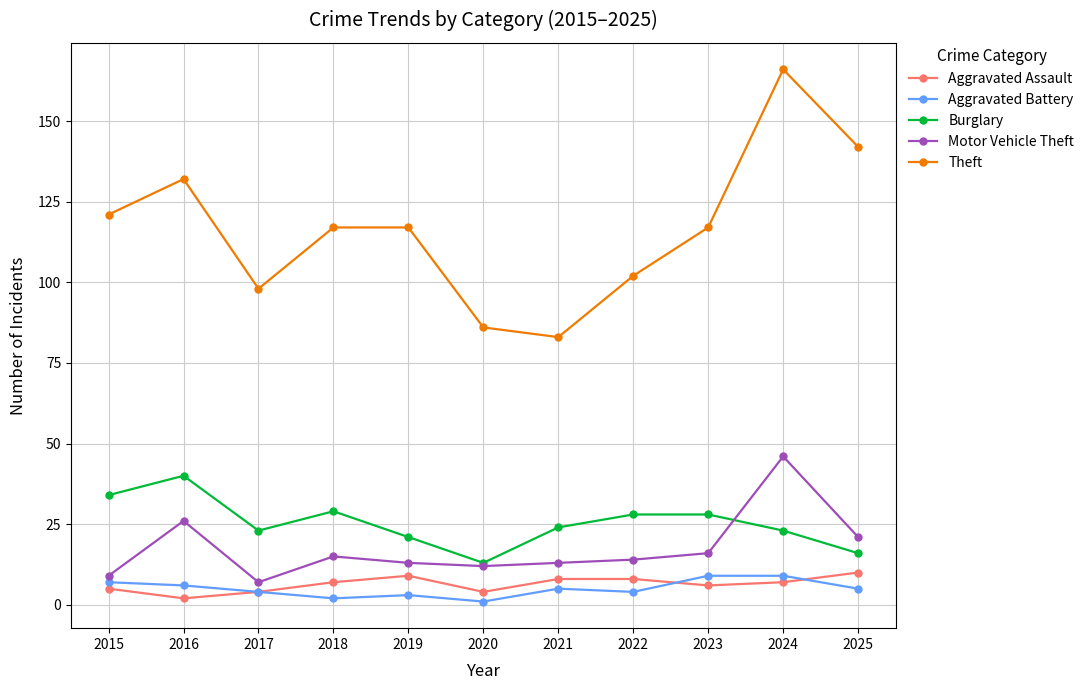

What are all the series names shown in the legend?

Aggravated Assault, Aggravated Battery, Burglary, Motor Vehicle Theft, Theft